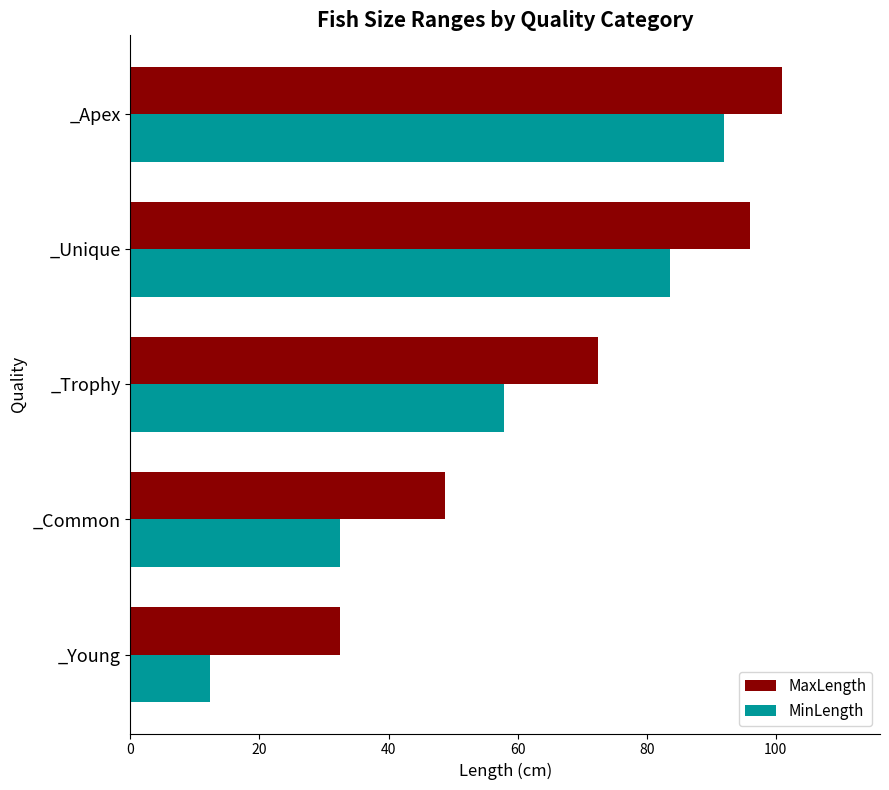

At which label is MinLength closest to 52?

_Trophy